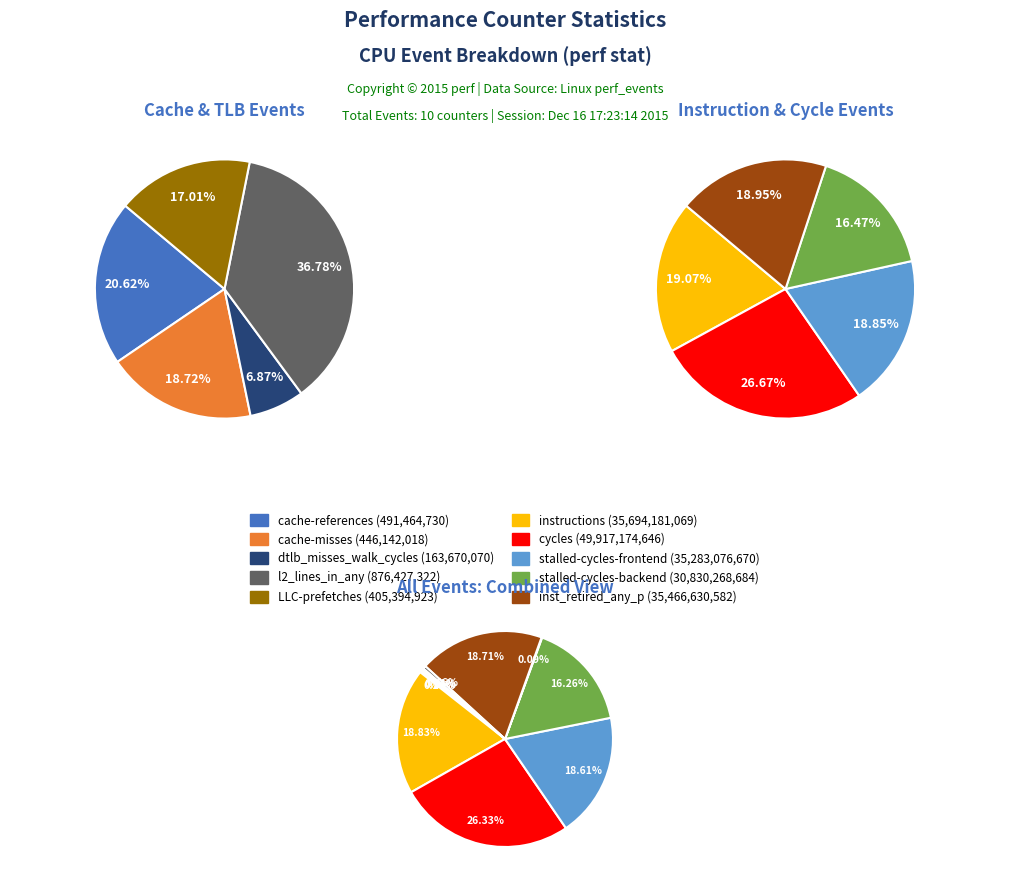

Count the number of slices in the pie.

10